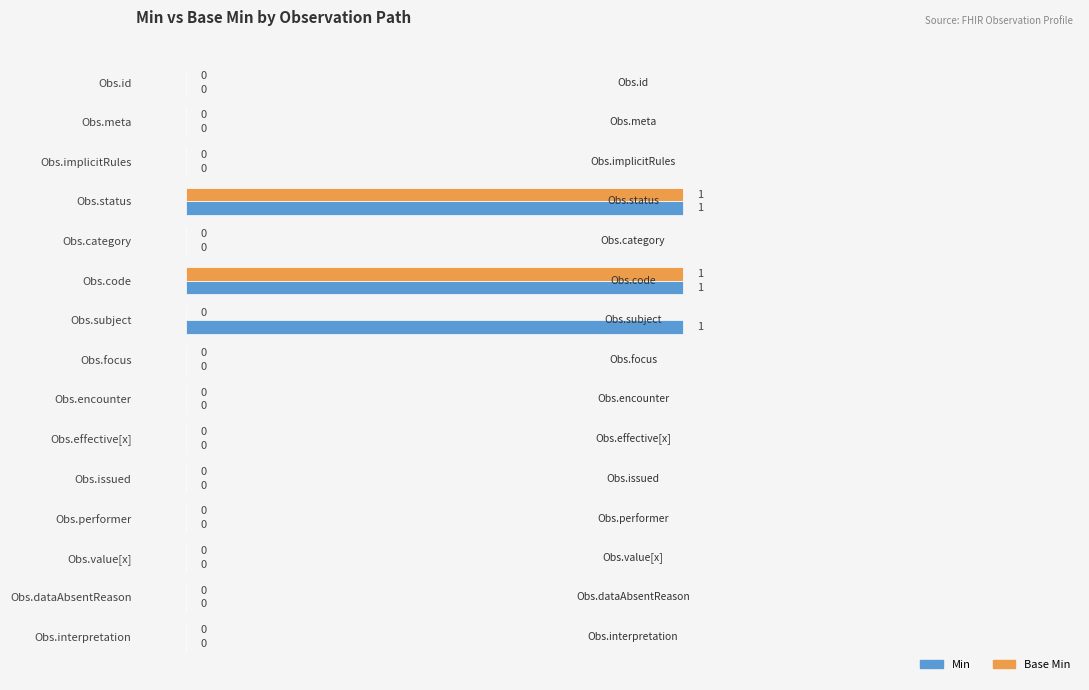

What are all the series names shown in the legend?

Min, Base Min